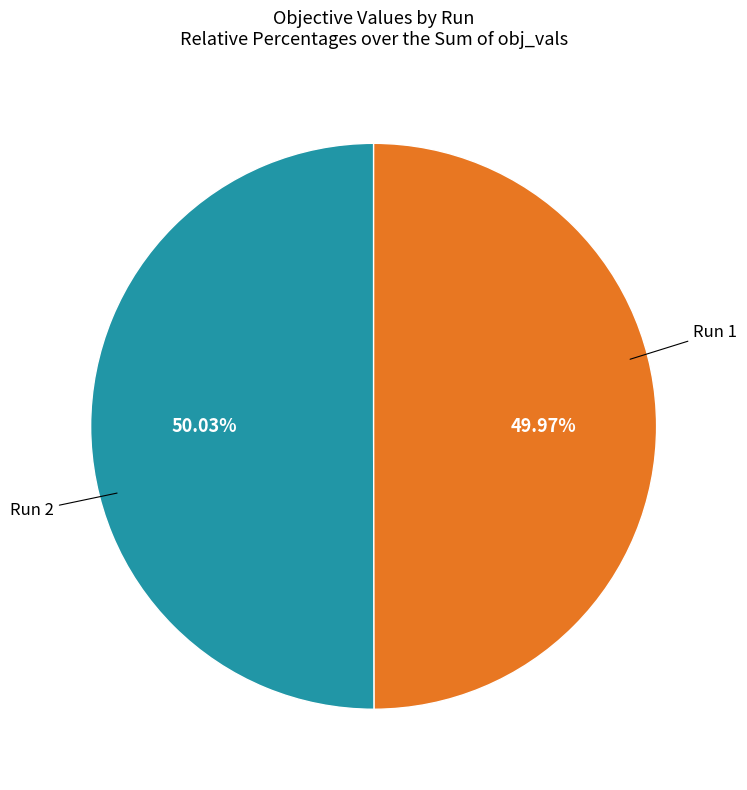

Is there a majority slice in this chart?

Yes